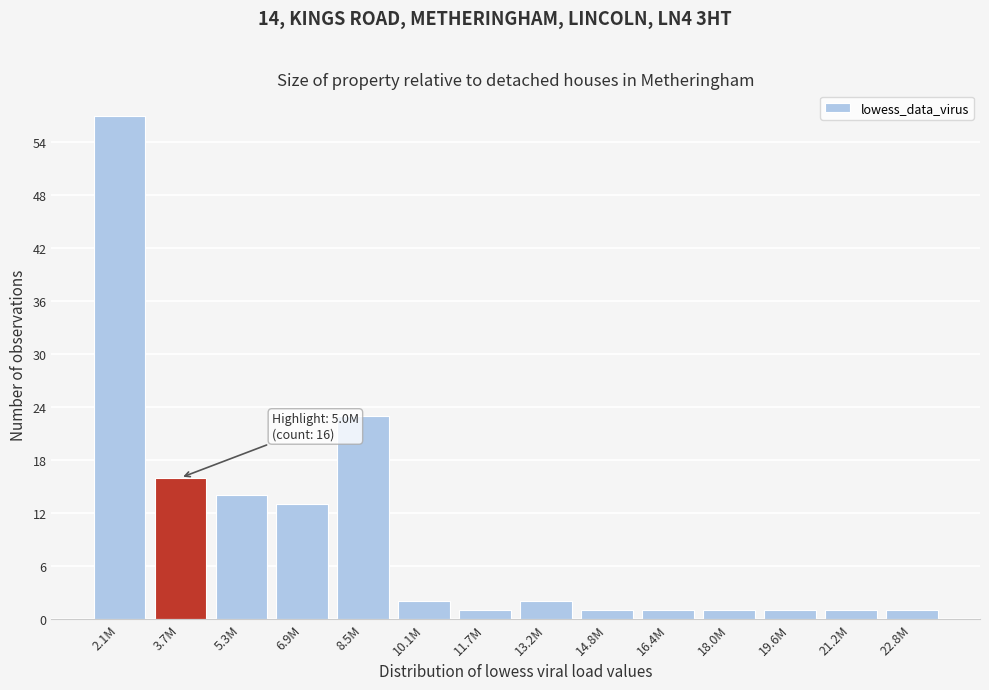

Reading left to right, extract all data points from this chart.

2.1M=57	3.7M=16	5.3M=14	6.9M=13	8.5M=23	10.1M=2	11.7M=1	13.2M=2	14.8M=1	16.4M=1	18.0M=1	19.6M=1	21.2M=1	22.8M=1